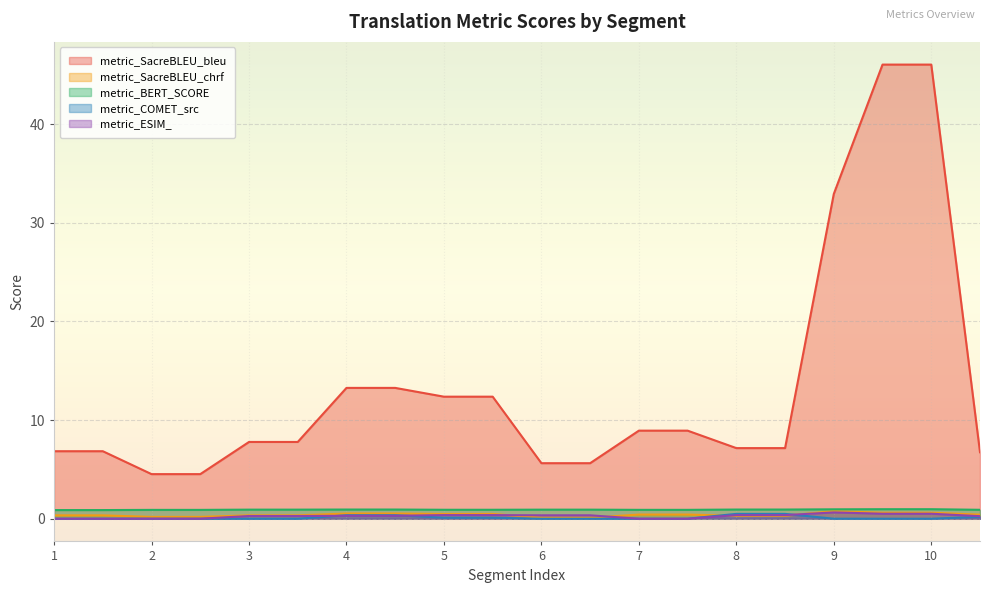

True or false: metric_SacreBLEU_bleu and metric_BERT_SCORE cross at least once.

False